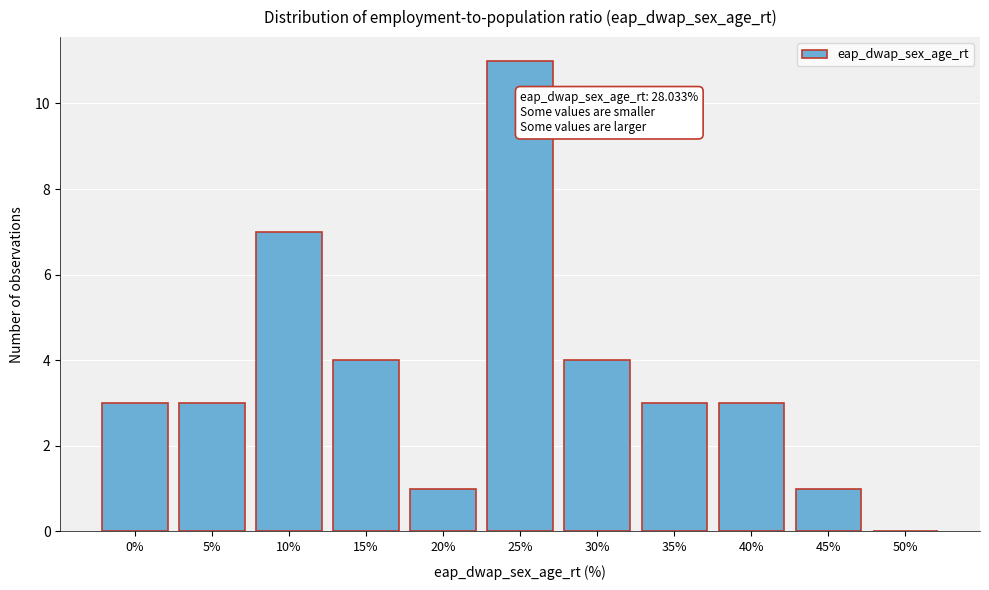

Reading left to right, what are all the values shown in this chart?

0%=3	5%=3	10%=7	15%=4	20%=1	25%=11	30%=4	35%=3	40%=3	45%=1	50%=0